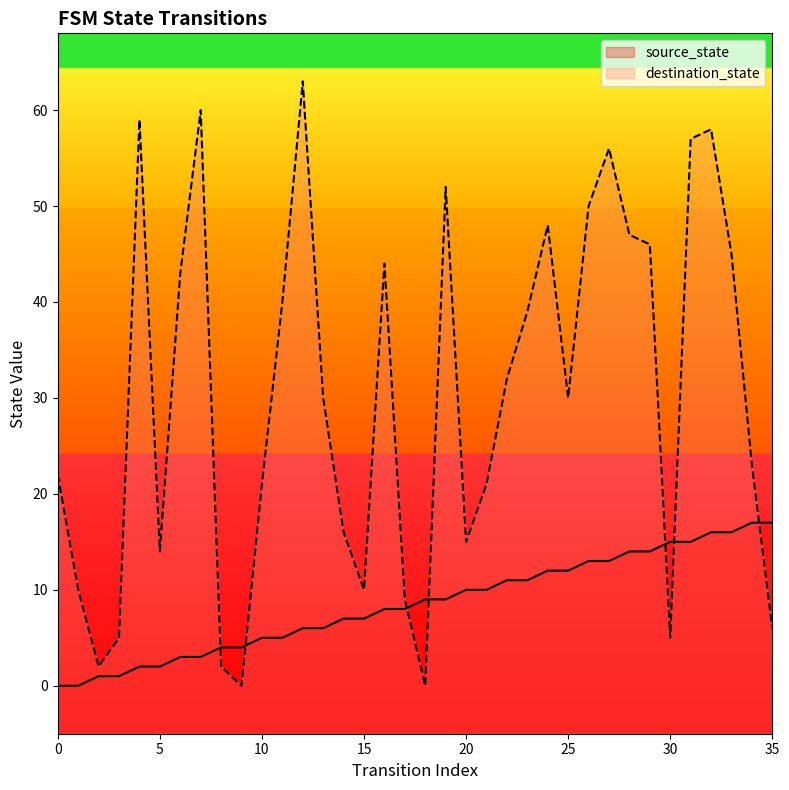

At which label is destination_state closest to 31?

13